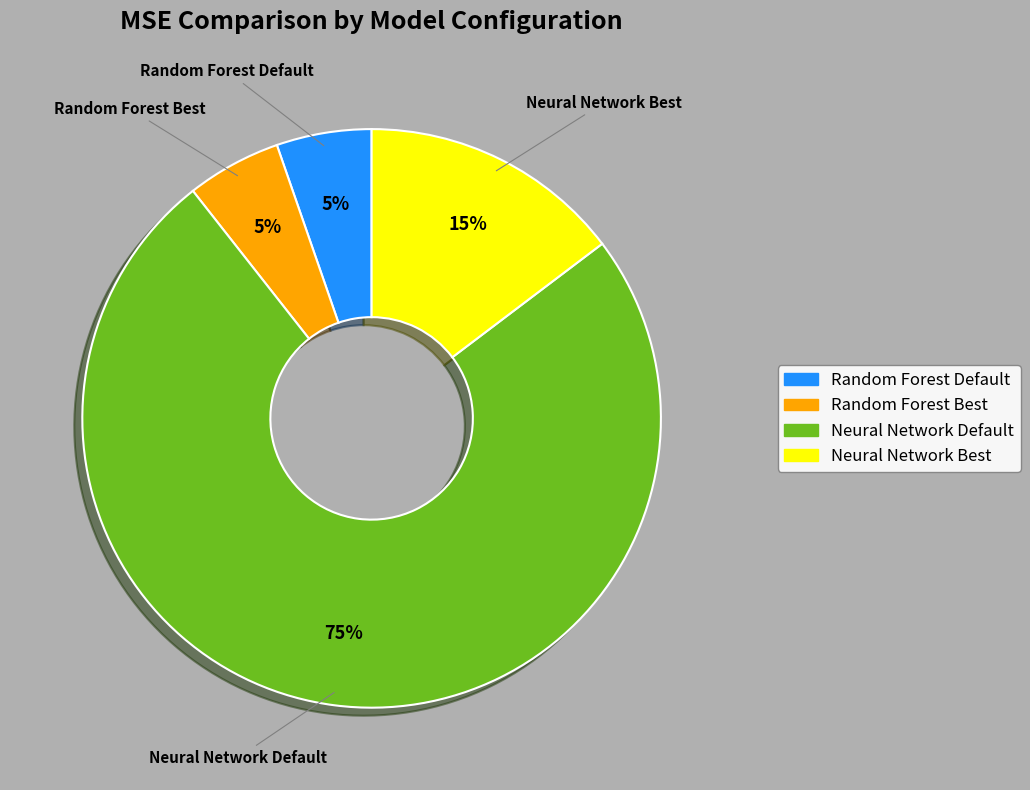

To the nearest percent, what portion does Neural Network Default represent?

75%